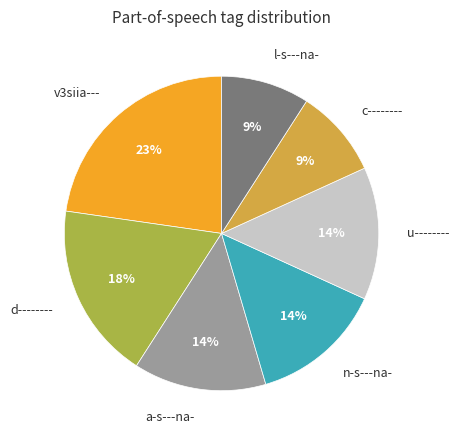

Which slice is the largest?

v3siia---